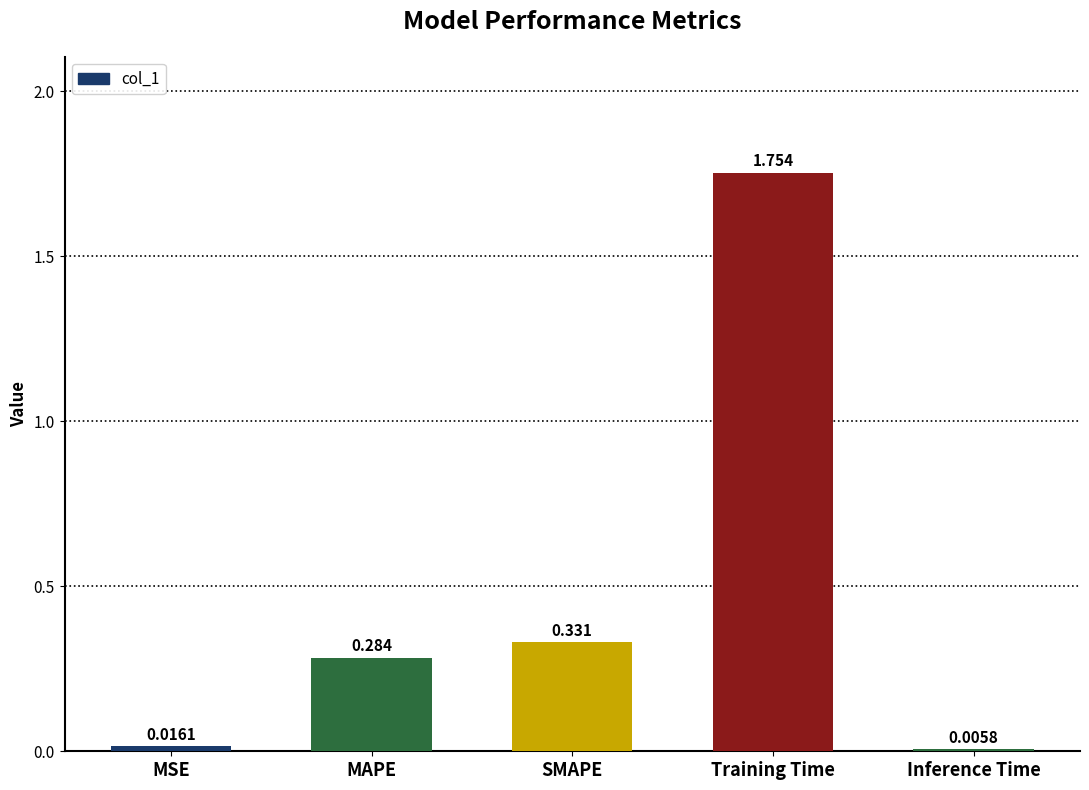

Count the number of categories in the chart.

5